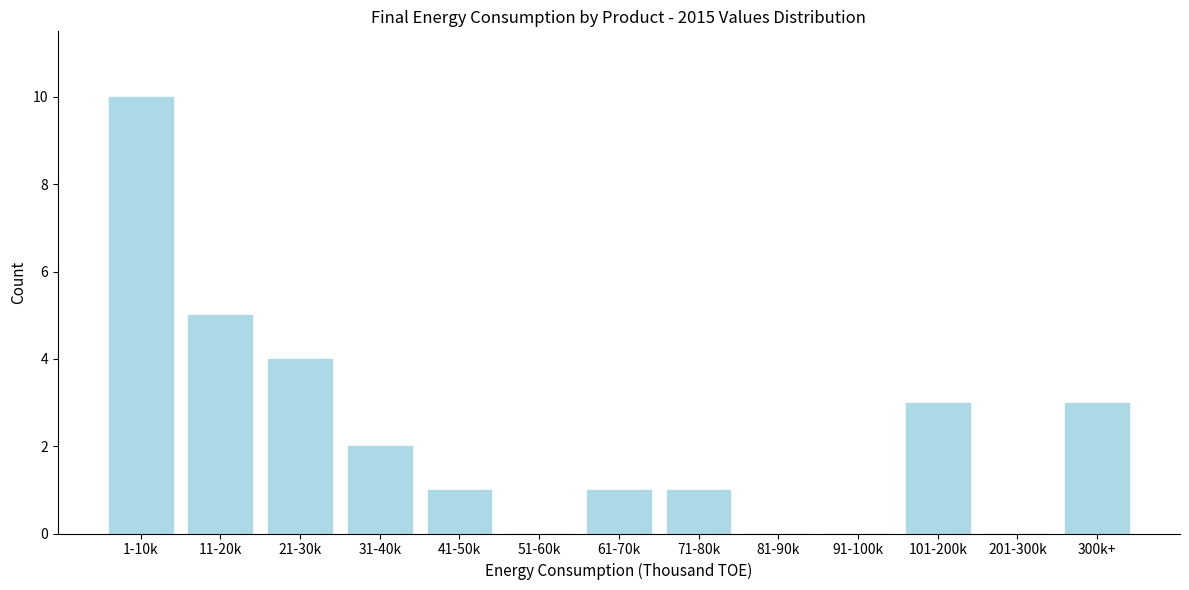

Reading right to left, transcribe all the data shown in this chart.

300k+=3	201-300k=0	101-200k=3	91-100k=0	81-90k=0	71-80k=1	61-70k=1	51-60k=0	41-50k=1	31-40k=2	21-30k=4	11-20k=5	1-10k=10